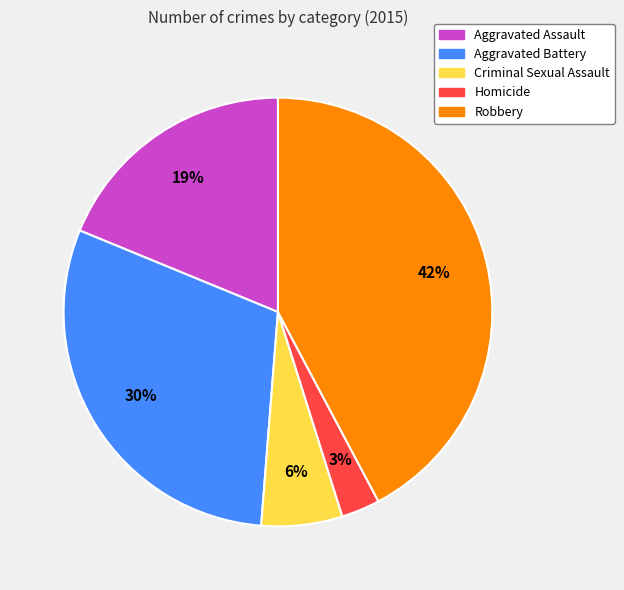

To the nearest percent, what is the average slice percentage?

20%